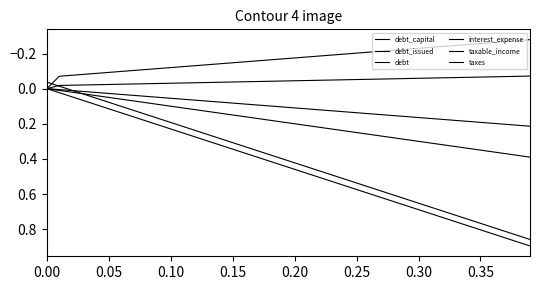

Does the chart have visible grid lines?

No